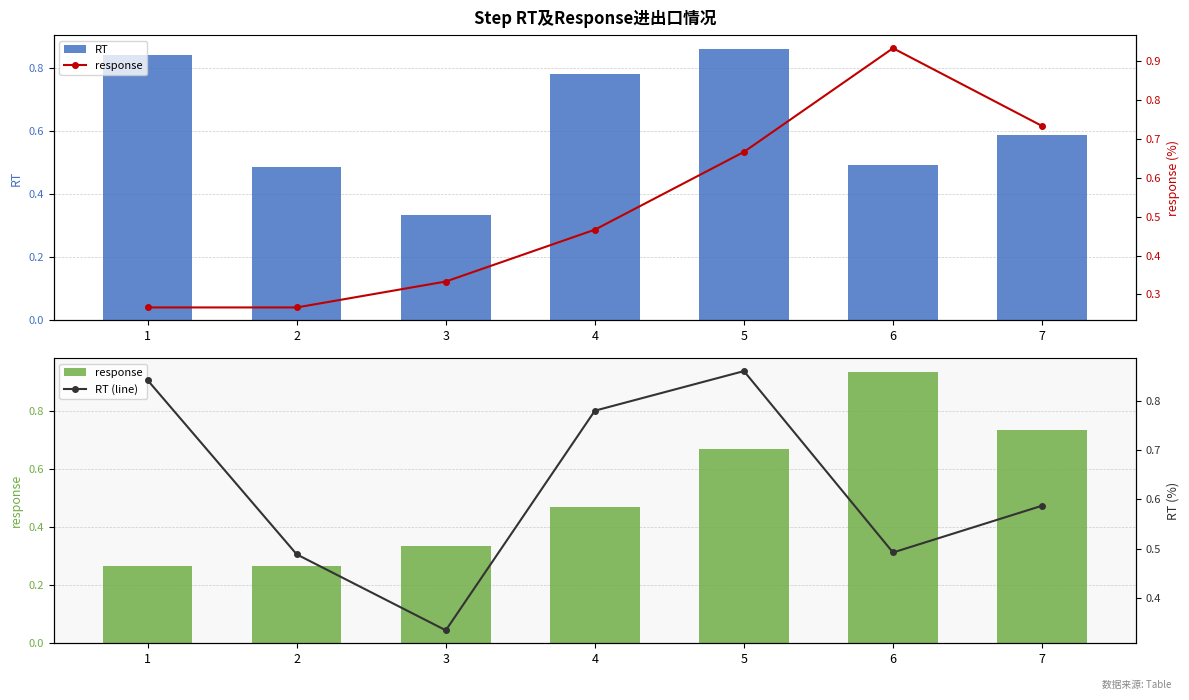

What is the minimum value for RT?

0.3